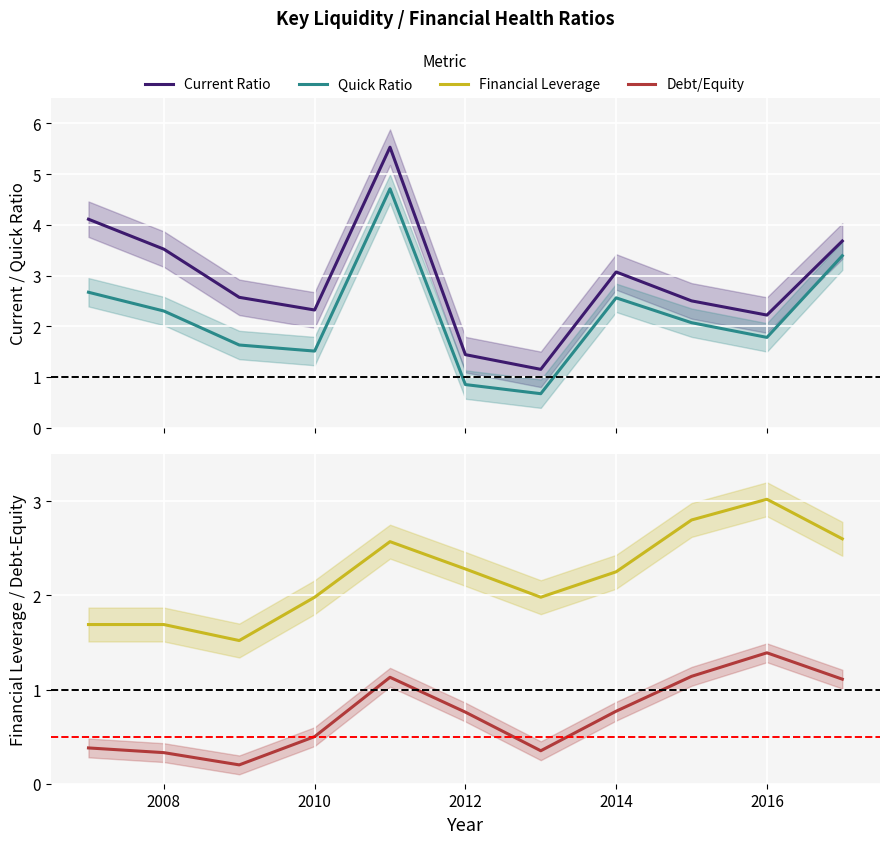

List the series in order of their peak value, lowest first.

Debt/Equity, Financial Leverage, Quick Ratio, Current Ratio